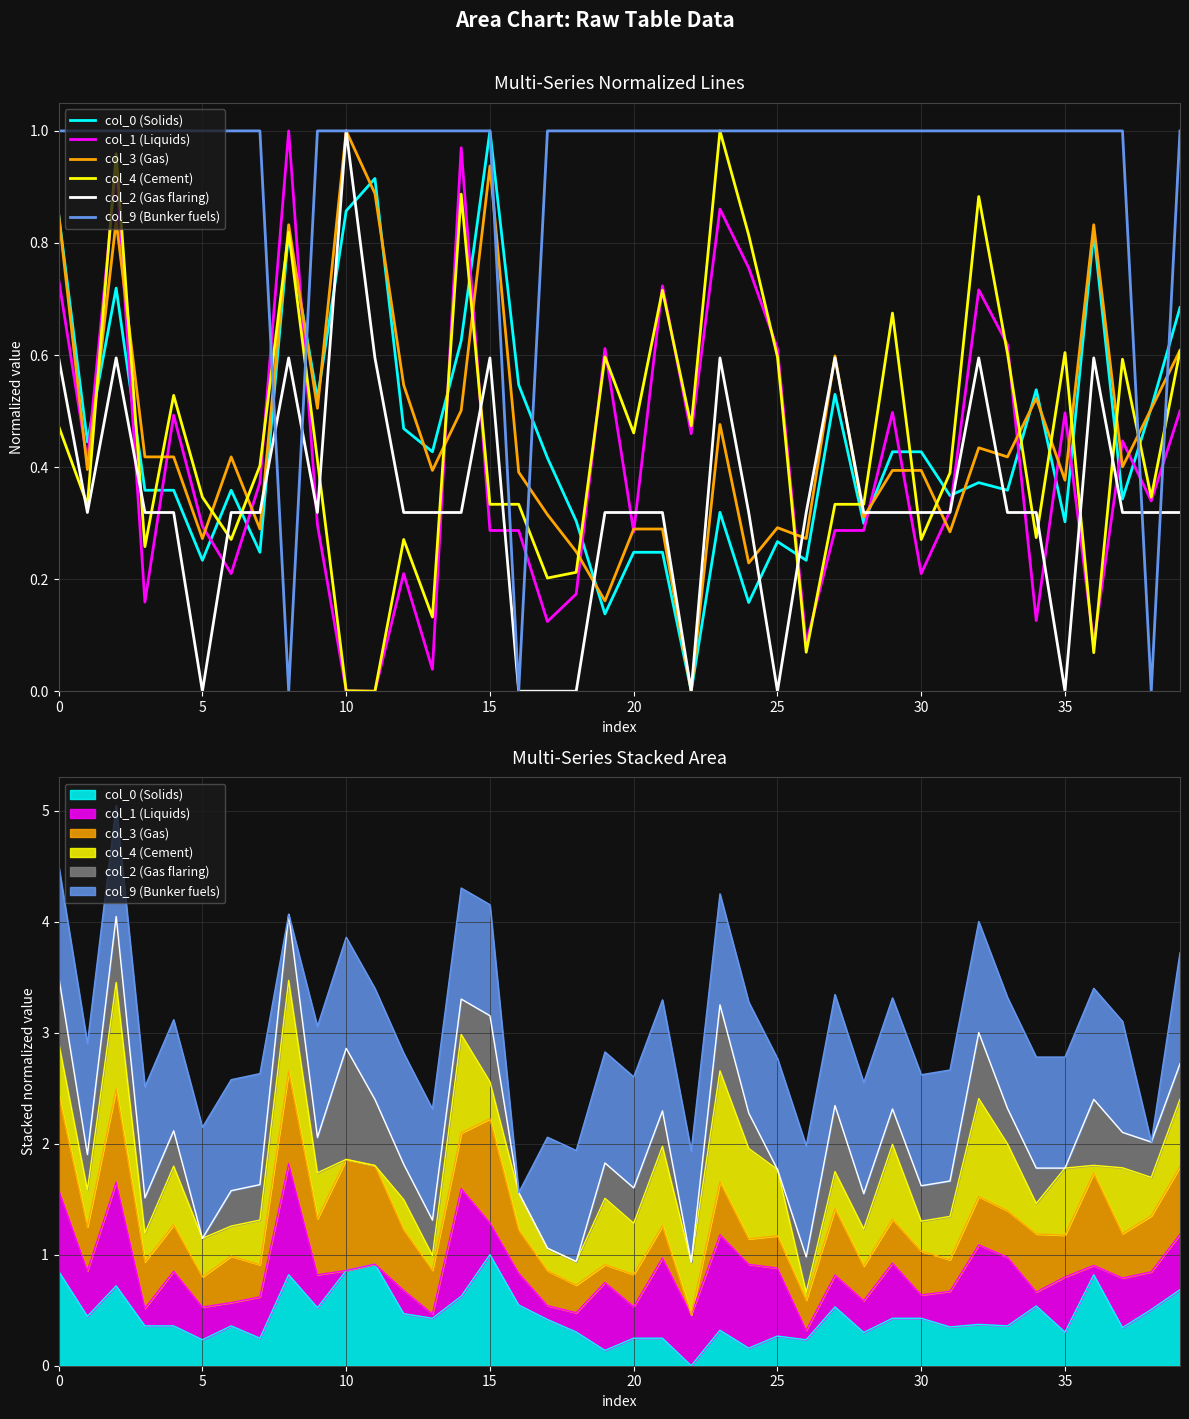

Read the col_2 (Gas flaring) value at 0.

0.6